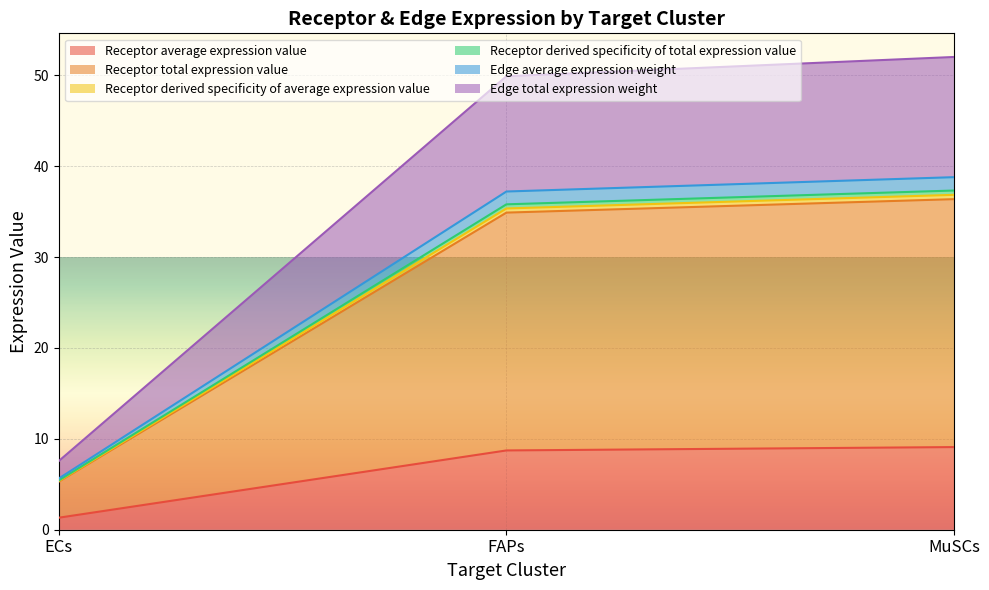

Is it true that Edge total expression weight equals 7.6 at ECs?

True